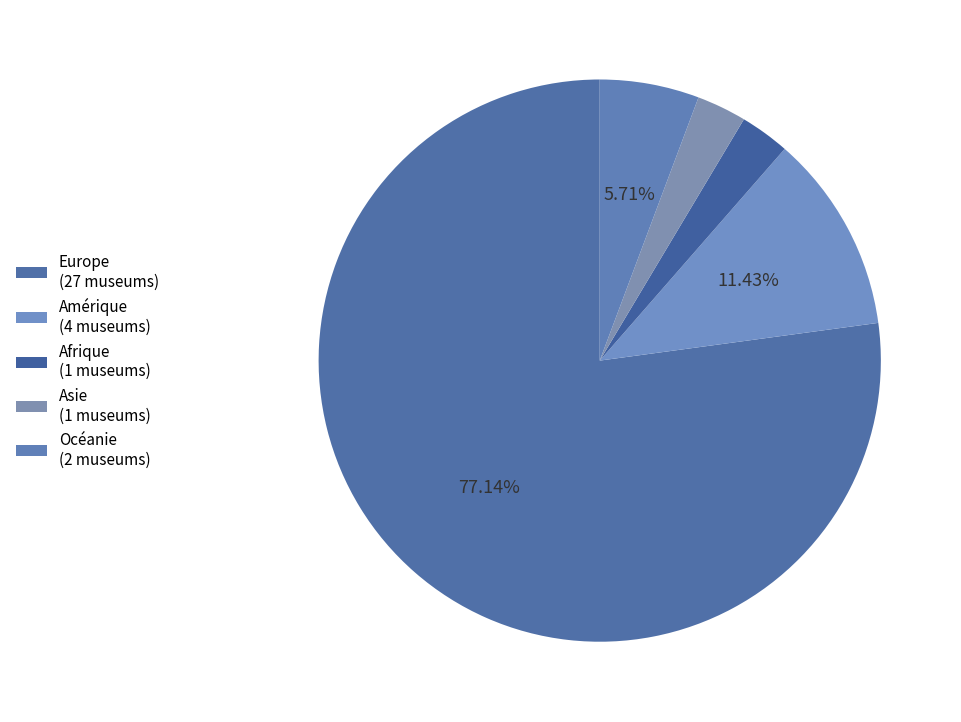

How many segments does this pie chart have?

5